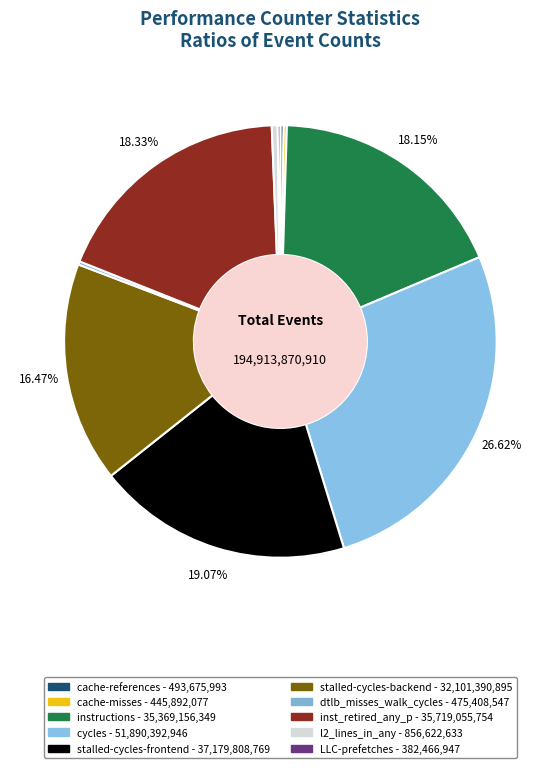

What is the total percentage of l2_lines_in_any and cache-references?

0.7%